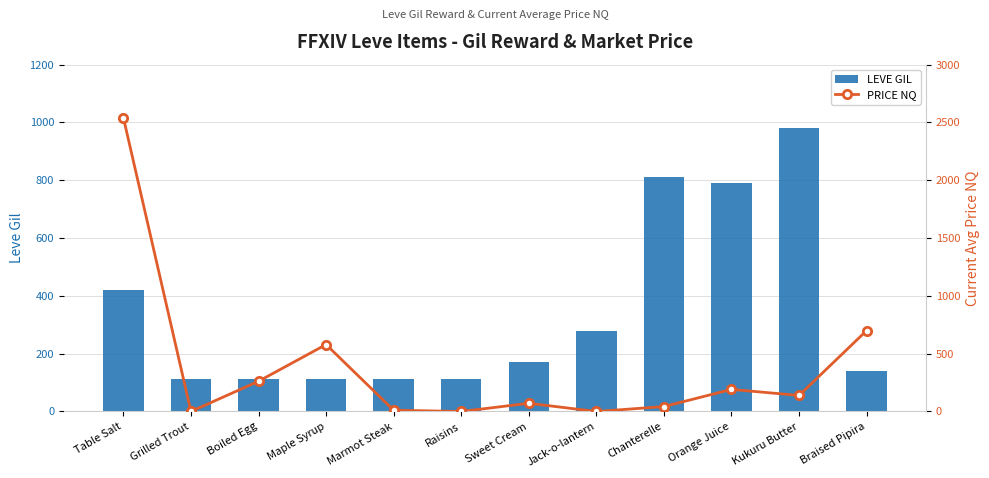

What is the spread (max minus min) of values at Raisins?

112.0